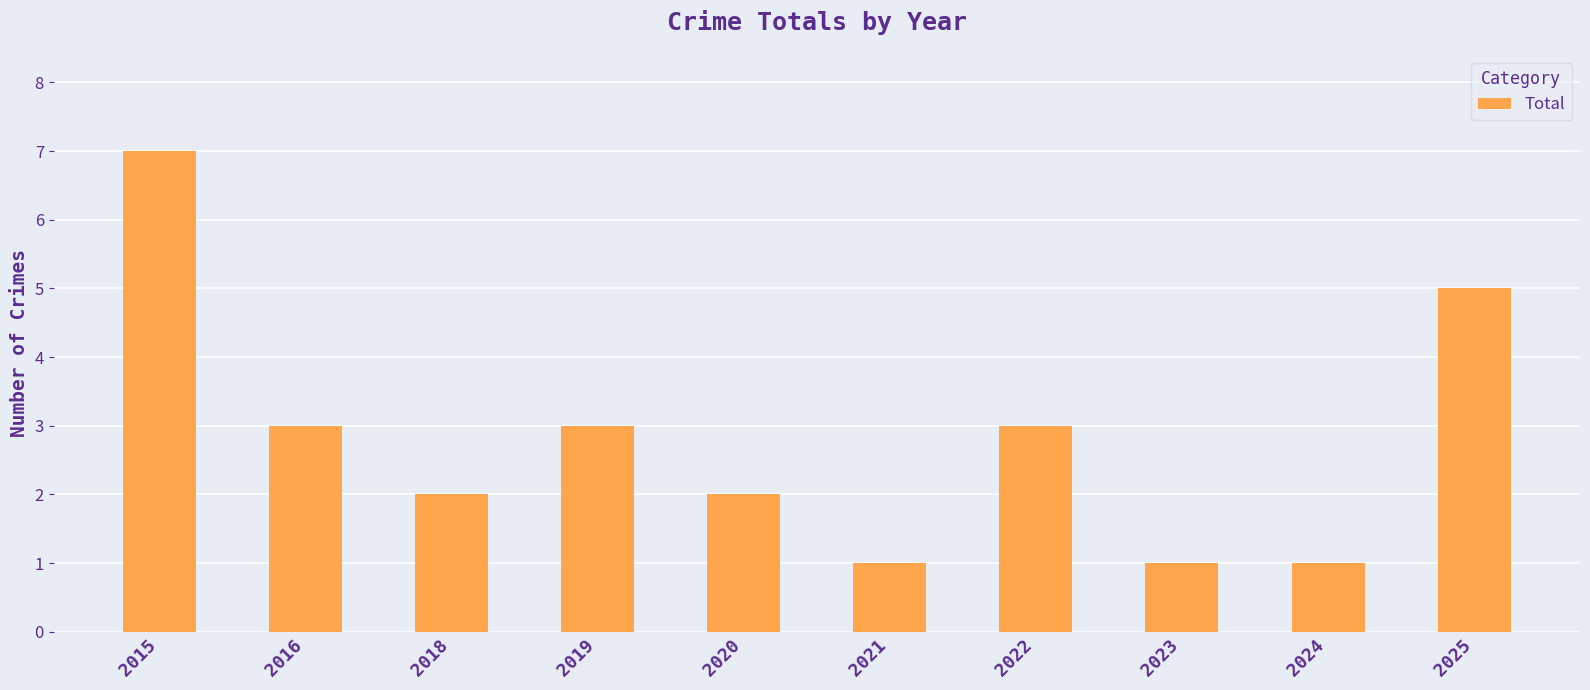

What is the difference between the second highest and second lowest values?

4